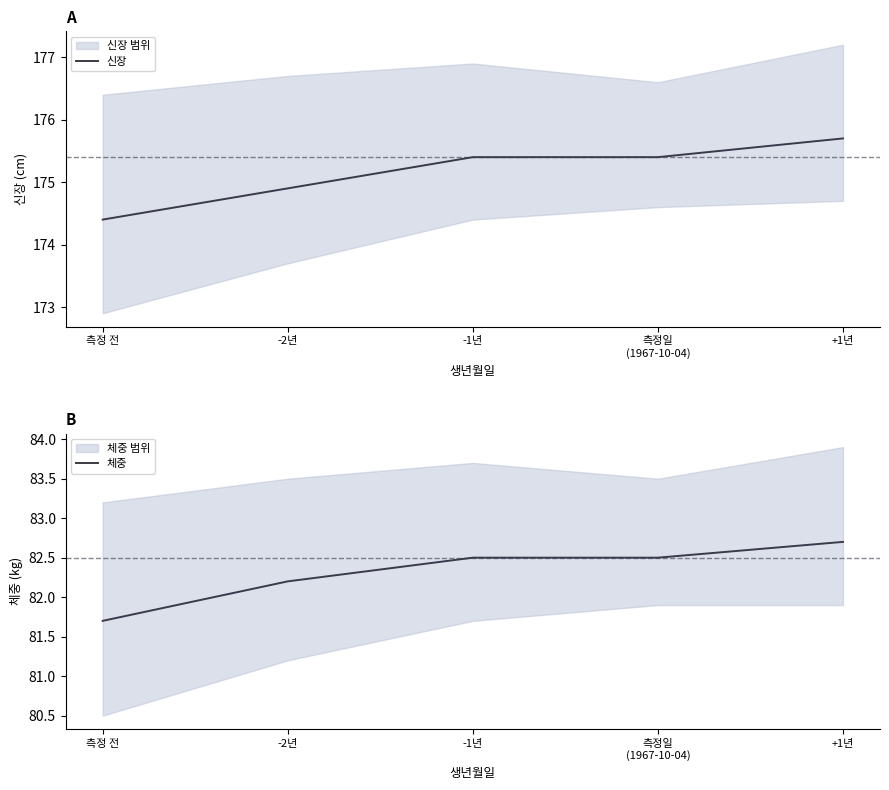

Which has a higher value, 측정 전 or +1년?

+1년